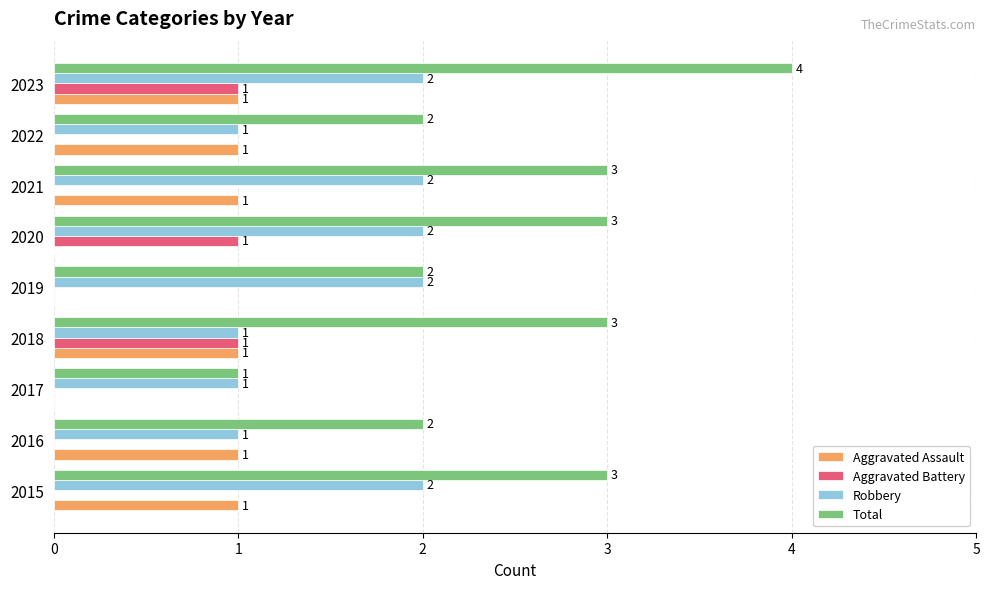

Which label corresponds to the largest value in the chart?

2023